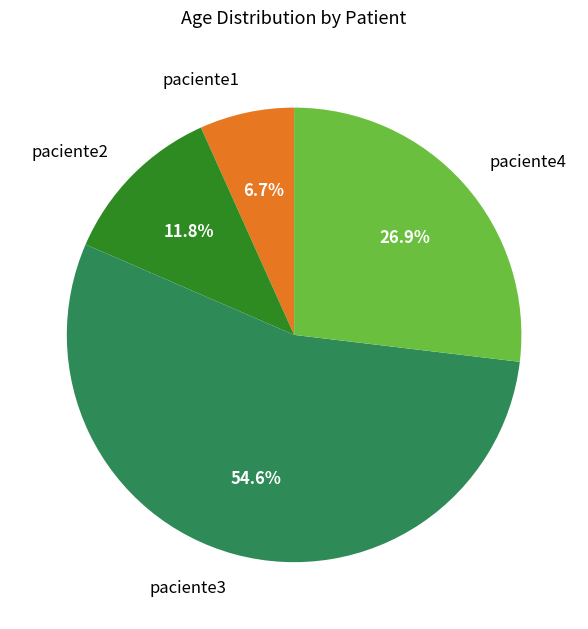

Which has a higher value, paciente3 or paciente4?

paciente3